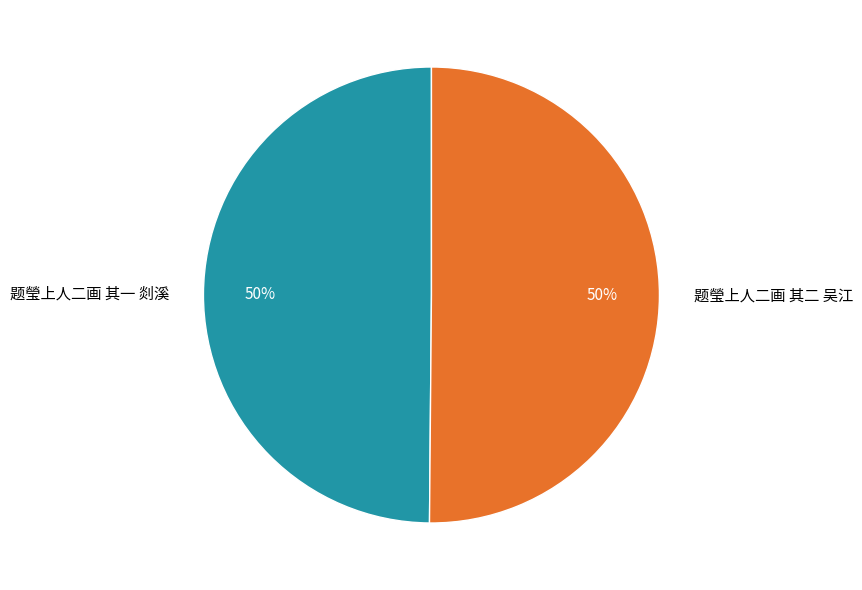

Approximately how many times larger is the value at 题瑩上人二画 其二 吴江 compared to 题瑩上人二画 其一 剡溪?

1.0